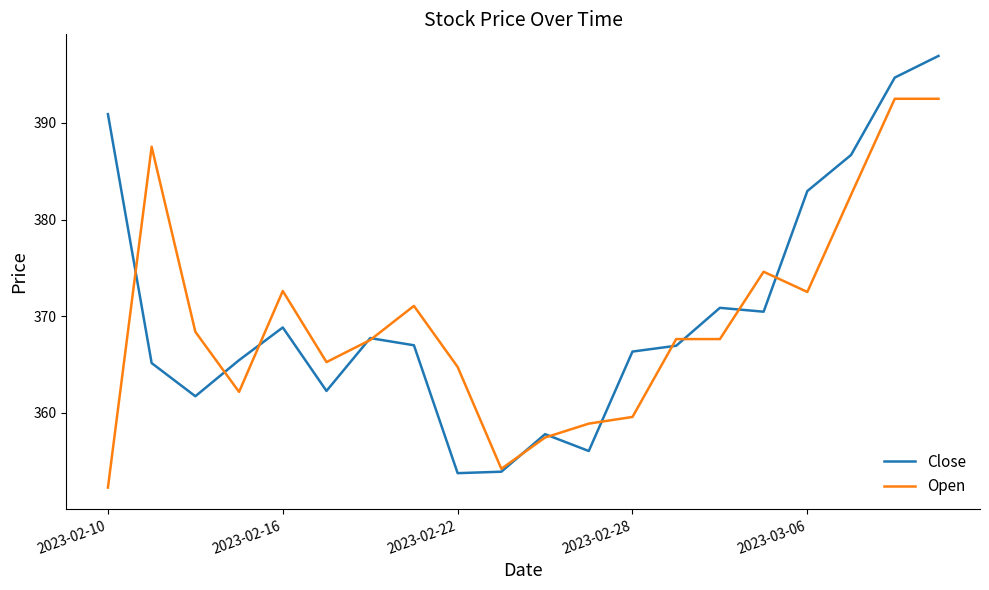

Count the number of categories in the chart.

20